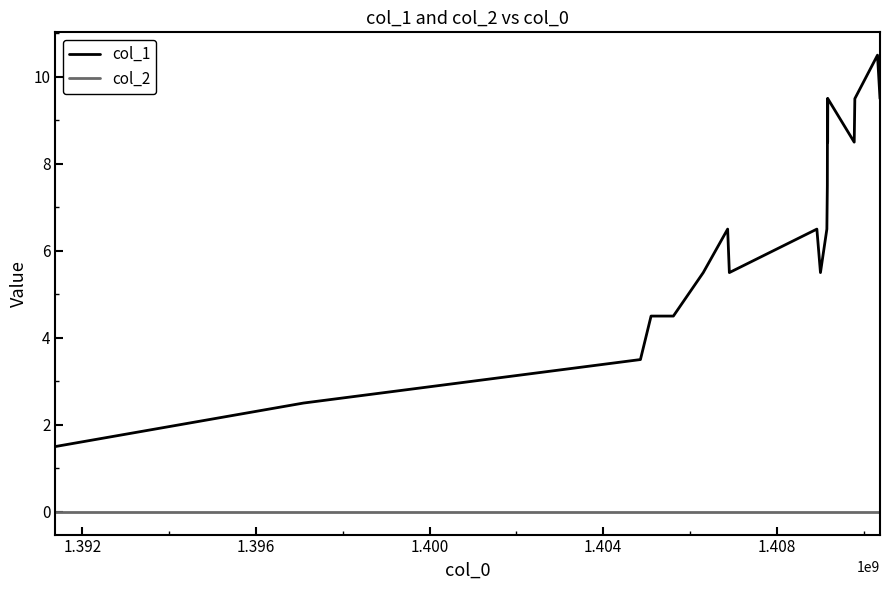

List the series in order of their peak value, lowest first.

col_2, col_1